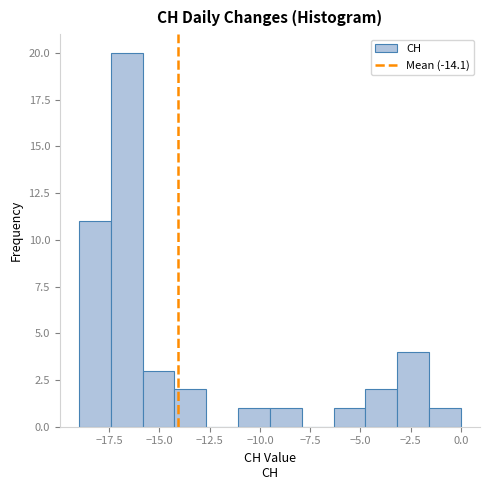

Around what value on the x-axis is the tallest bar? Give the approximate position of its centre, as read against the axis.

-16.5